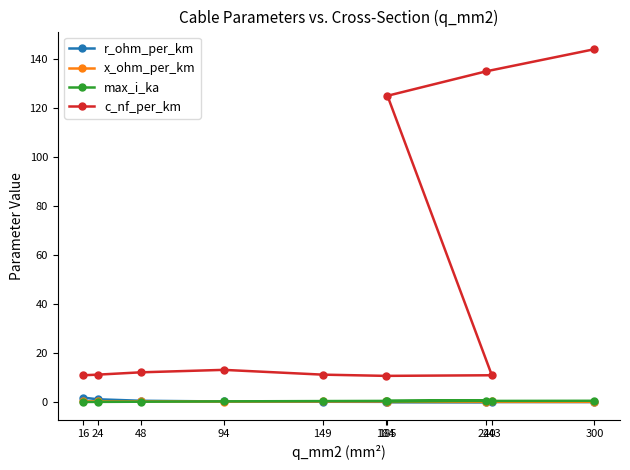

True or false: c_nf_per_km and r_ohm_per_km cross at least once.

False